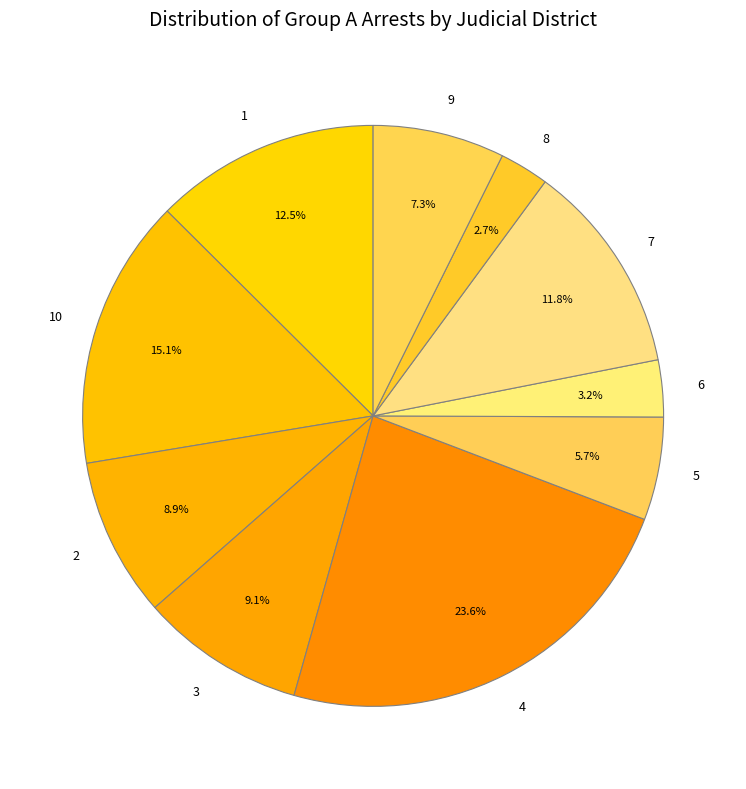

What percentage is the 4 slice, to the nearest percent?

24%